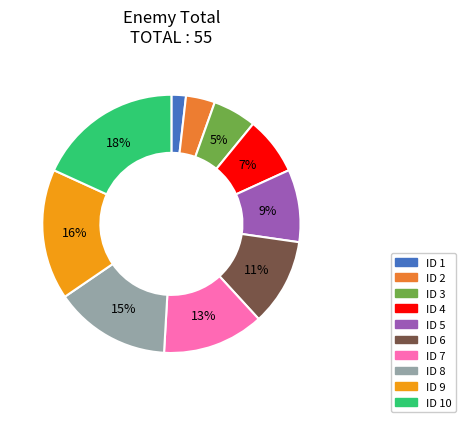

To the nearest percent, what is the difference between the largest and smallest slice percentages?

16%